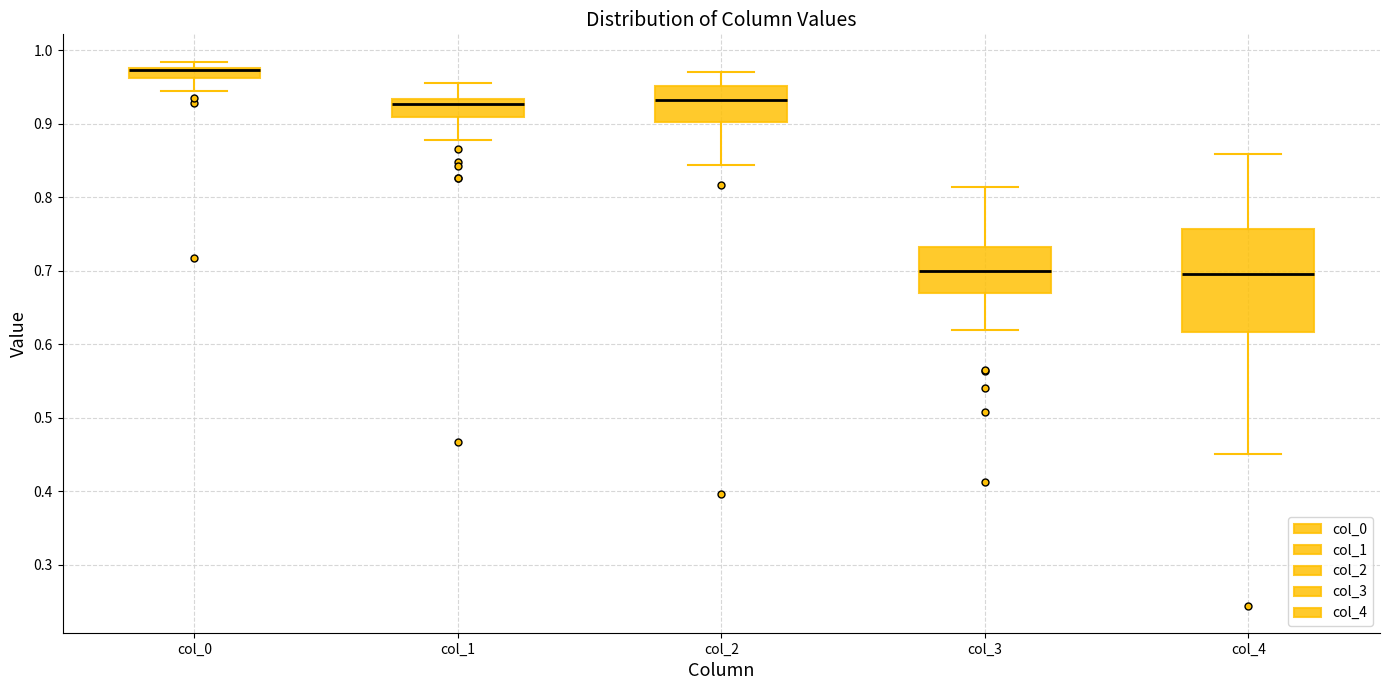

Which box is the tallest, from its lower edge to its upper edge?

col_4